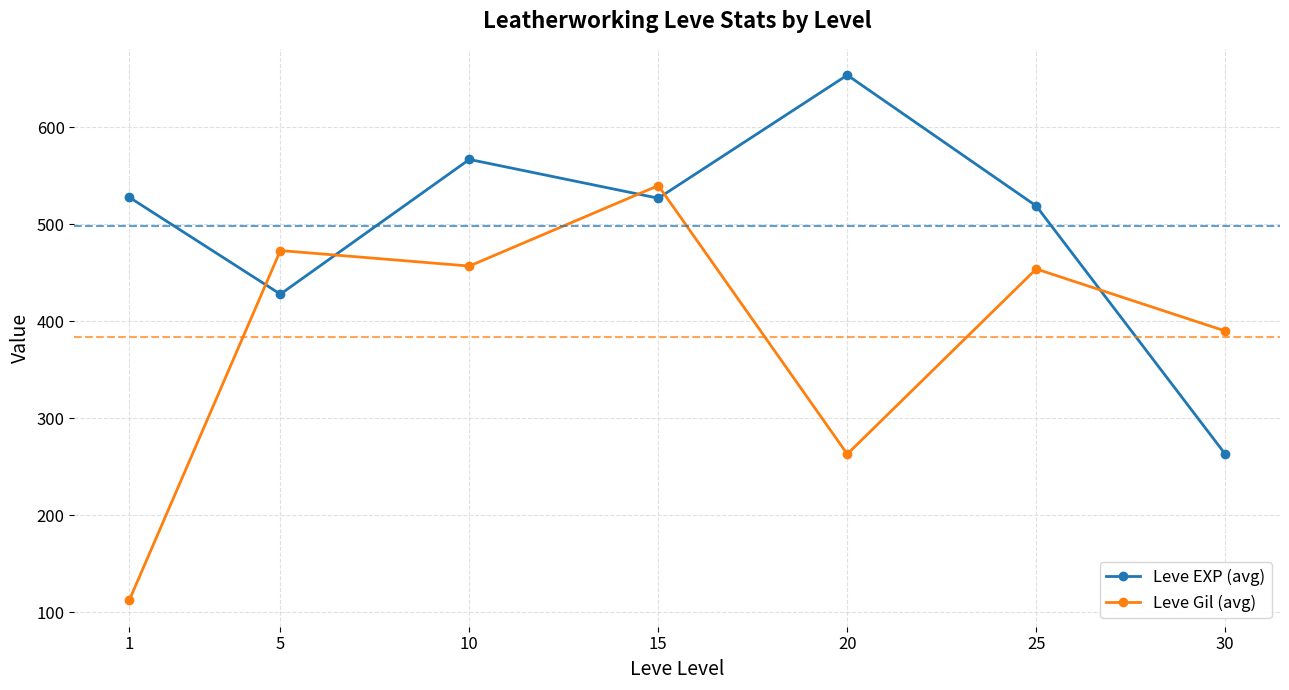

What is the total value across all series at 5?

901